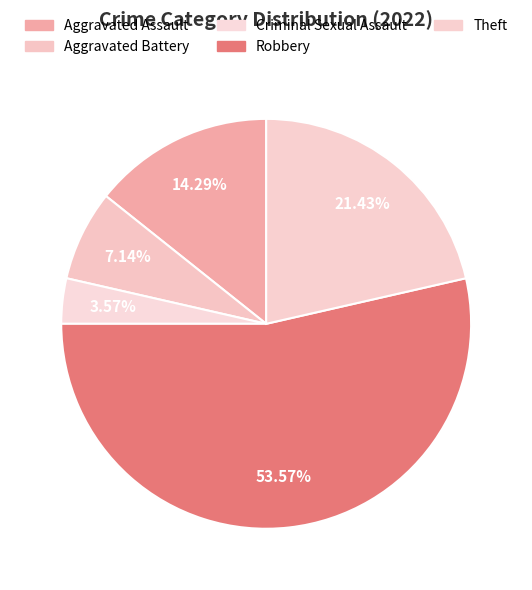

Count the number of slices in the pie.

5